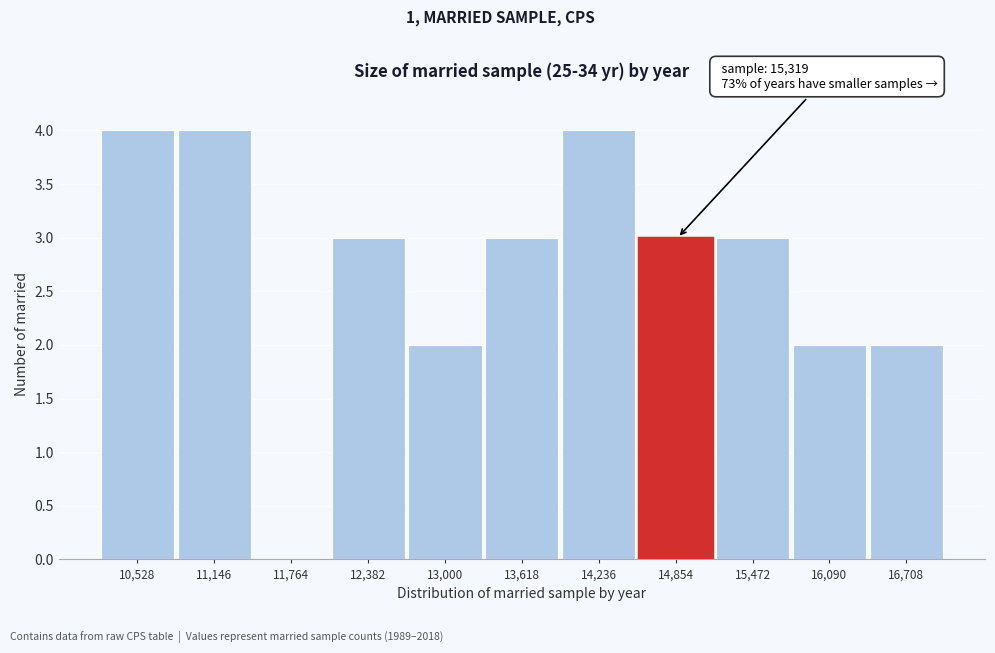

Reading right to left, list all the values displayed in this chart.

16,708=2	16,090=2	15,472=3	14,854=3	14,236=4	13,618=3	13,000=2	12,382=3	11,764=0	11,146=4	10,528=4